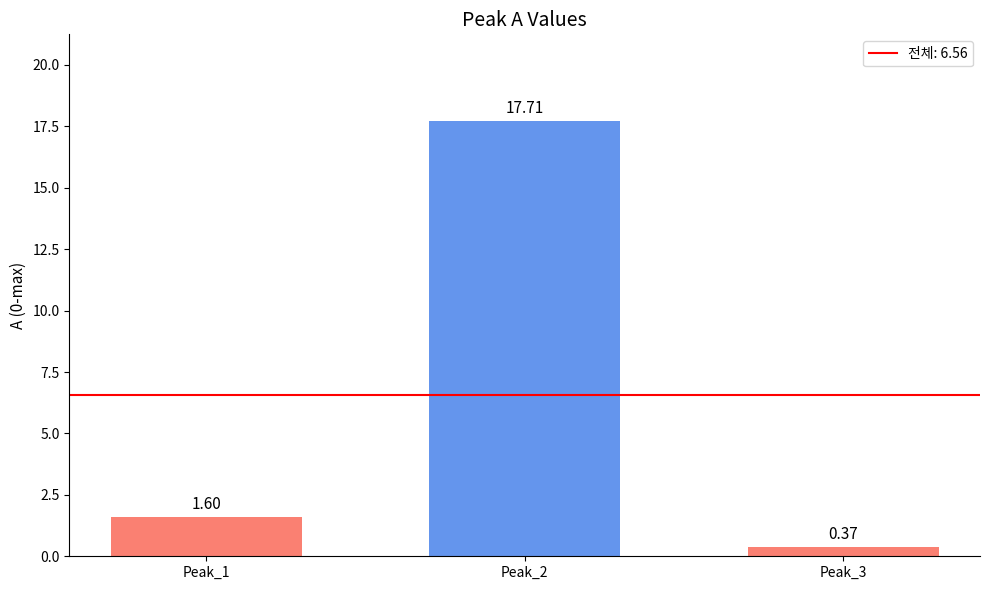

List the labels in order of value, smallest first.

Peak_3, Peak_1, Peak_2